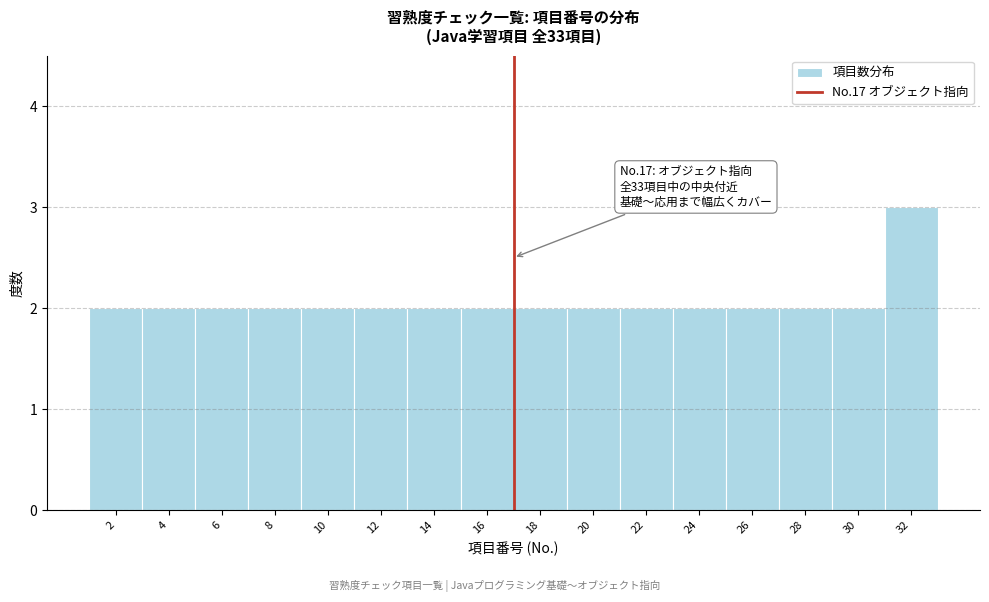

Which range on the x-axis has the tallest bar?

31 to 33